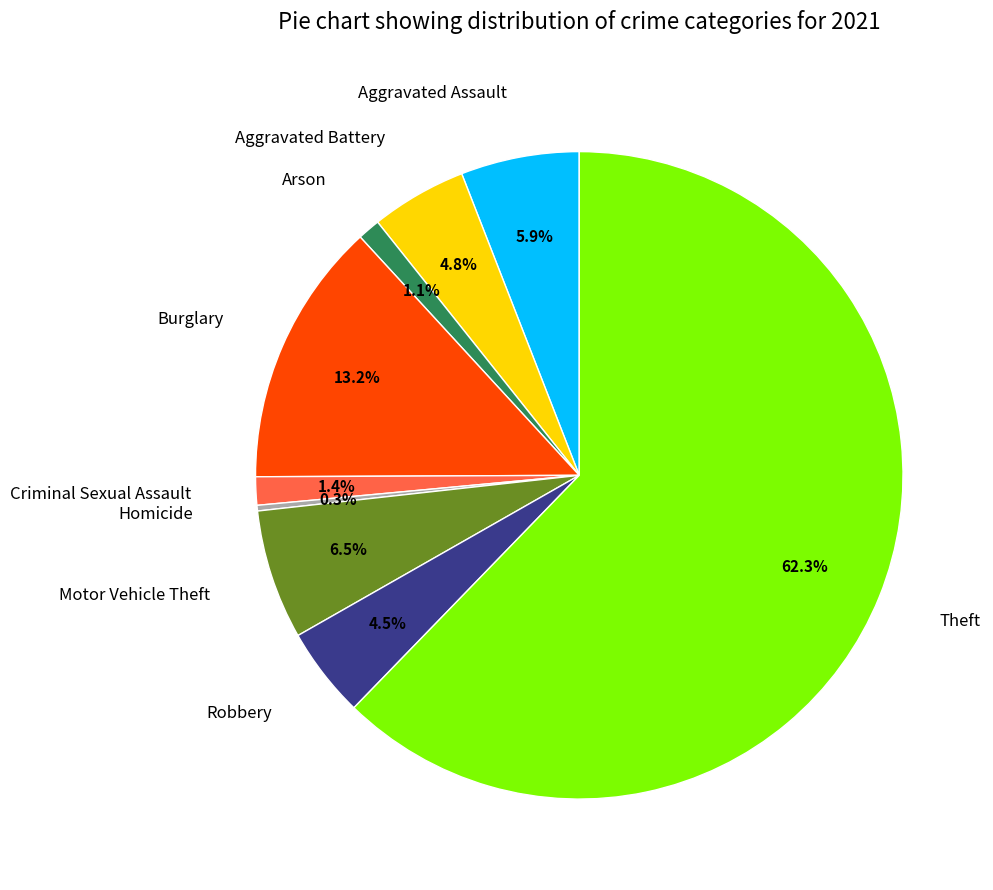

Does any single category account for the majority?

Yes